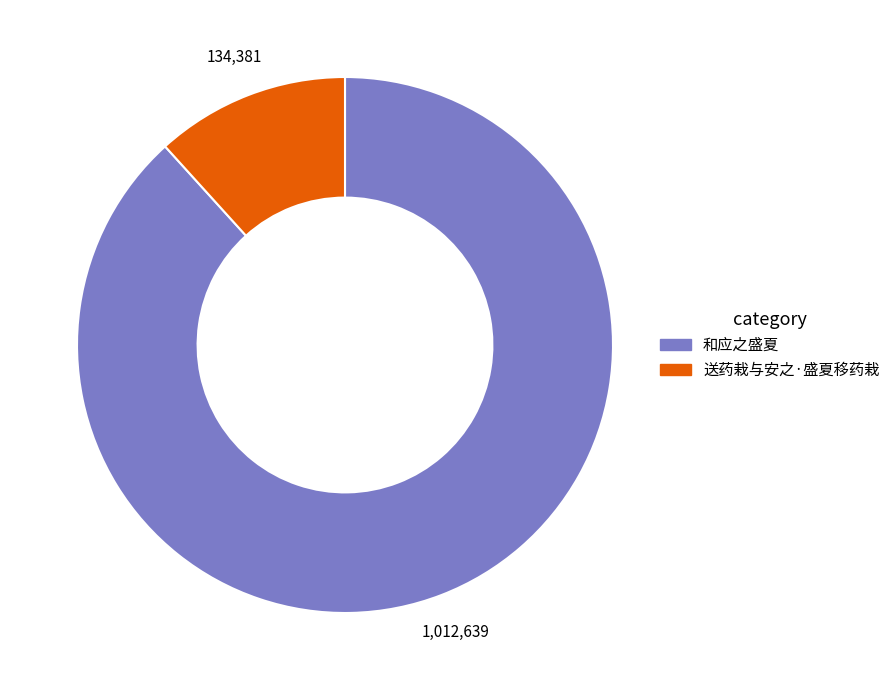

Is there any slice that represents more than half of the pie?

Yes